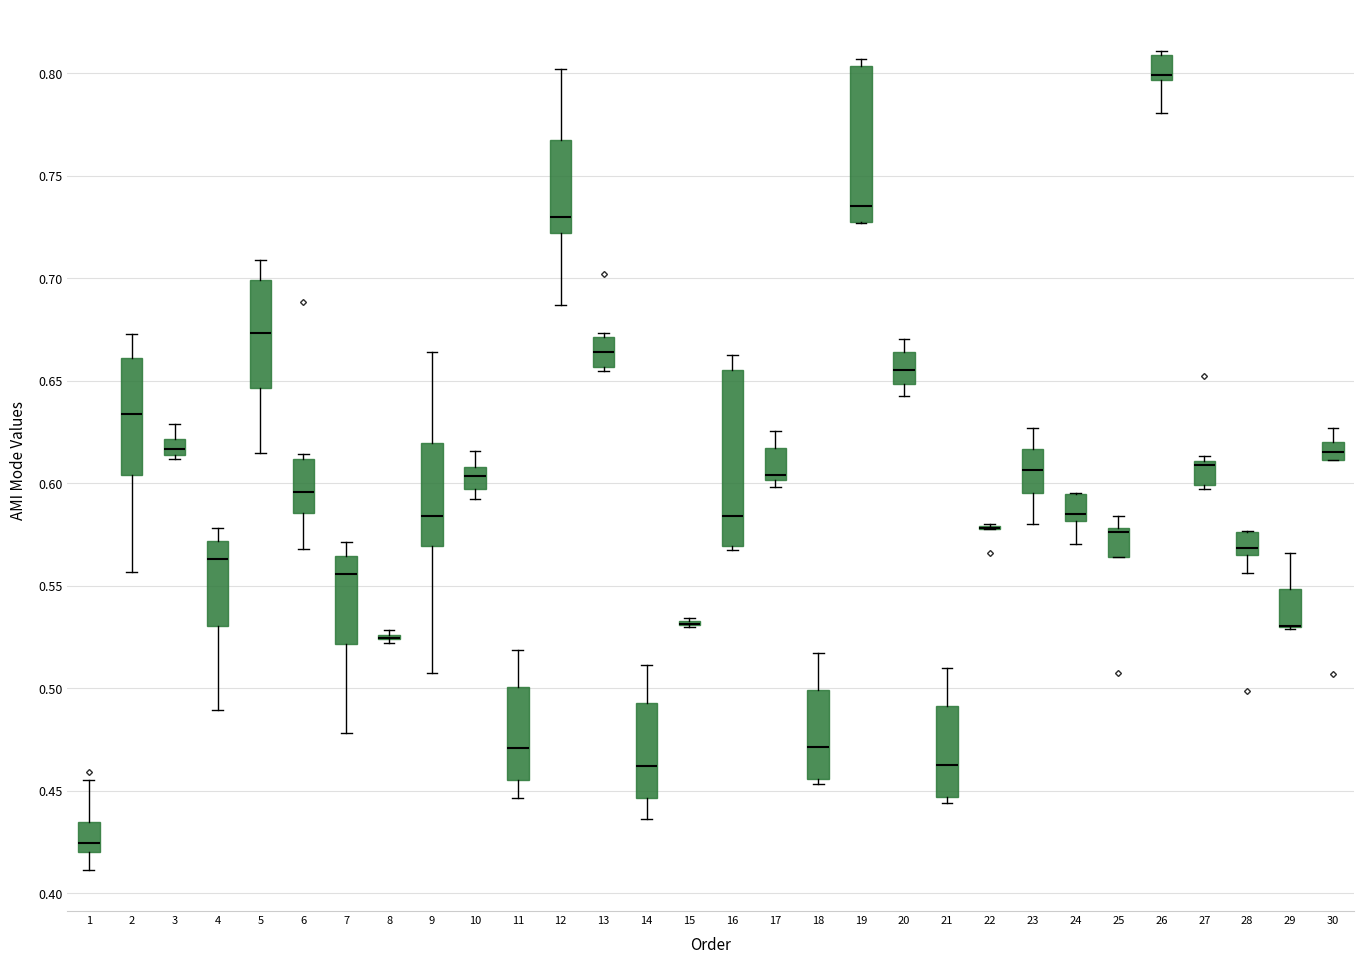

Comparing the boxes themselves (not the whiskers), which one is the tallest?

16